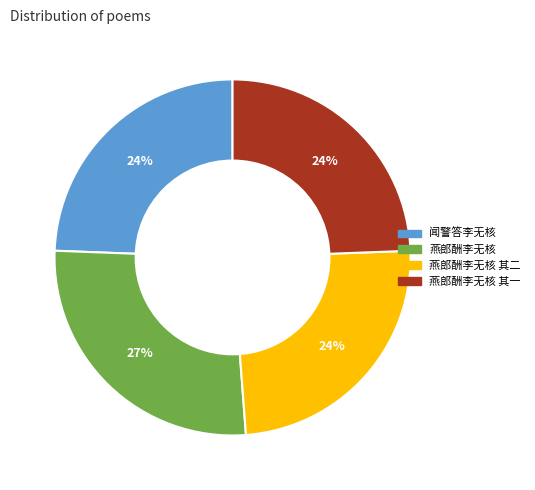

How many slices are in this pie chart?

4